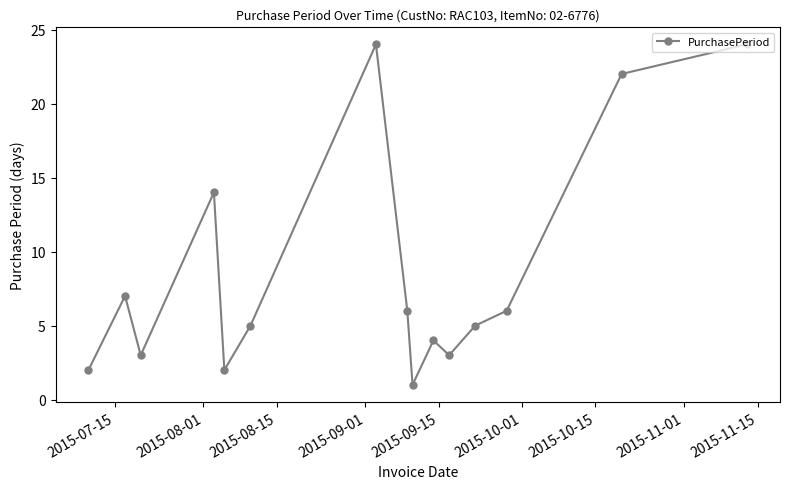

What is the maximum value shown in the chart?

24